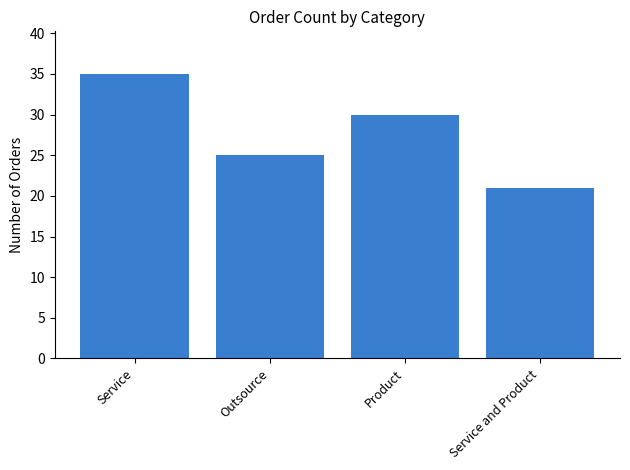

What is the change in value from Product to Service and Product?

-9